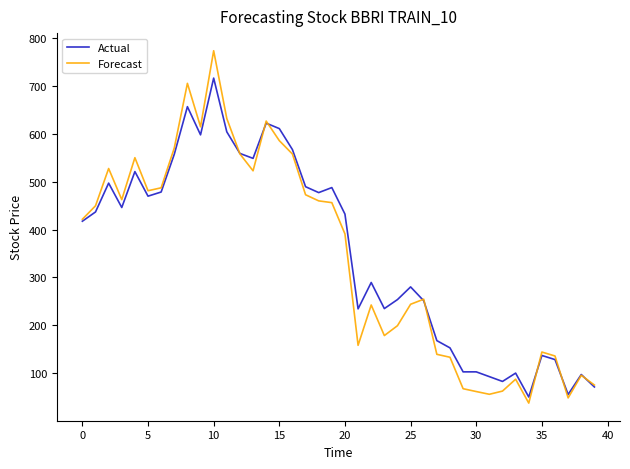

What is the greatest value displayed?

774.0